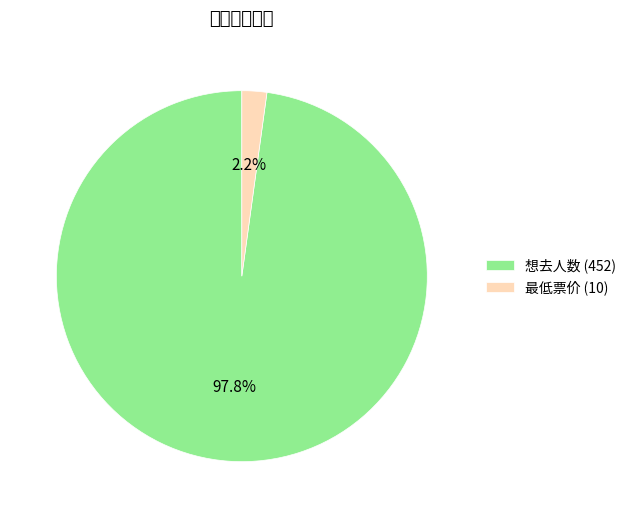

What portion of the pie excludes 最低票价 (10)?

97.8%